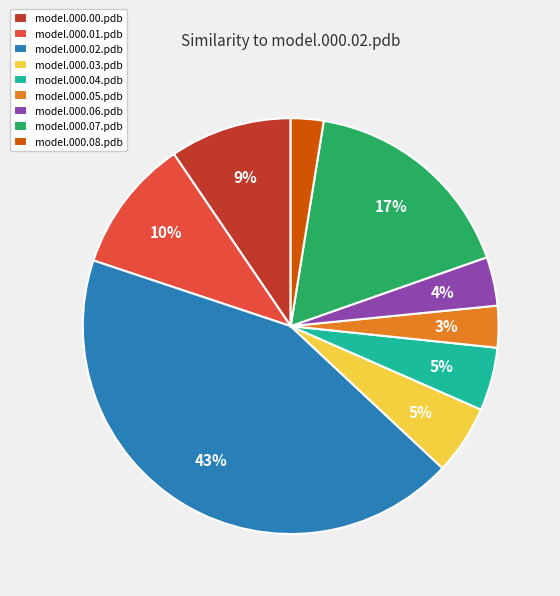

Which category has the biggest portion of the pie?

model.000.02.pdb